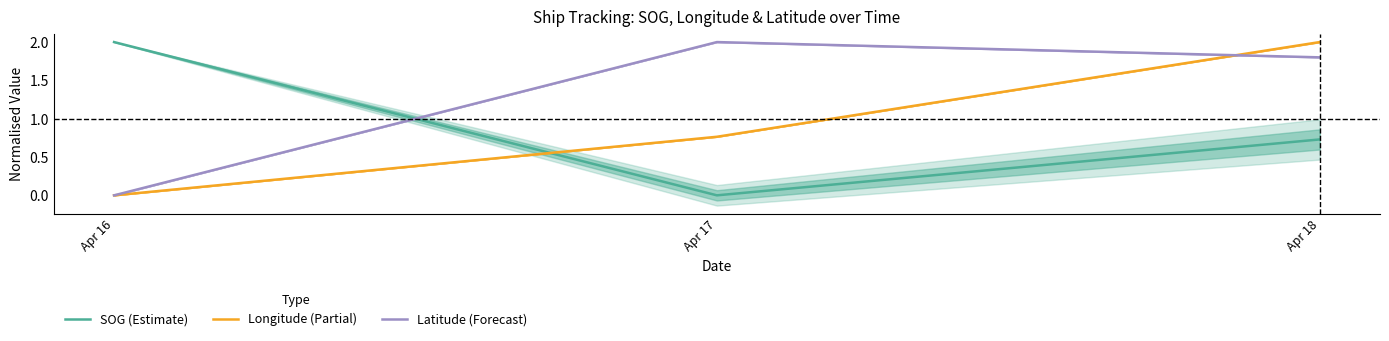

How many lines are shown in the chart?

3